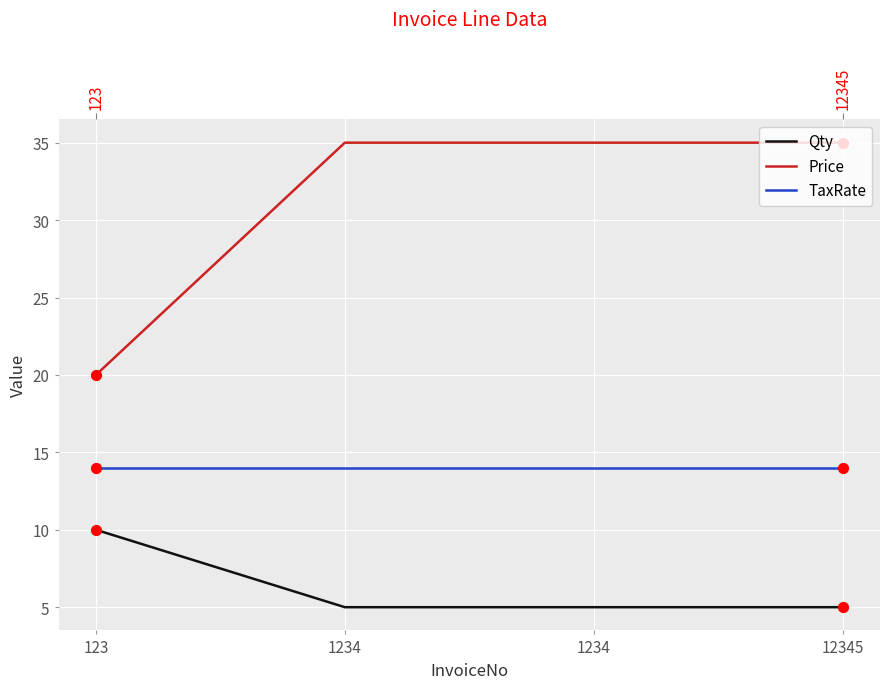

What is the total value across all series at 1234?

54